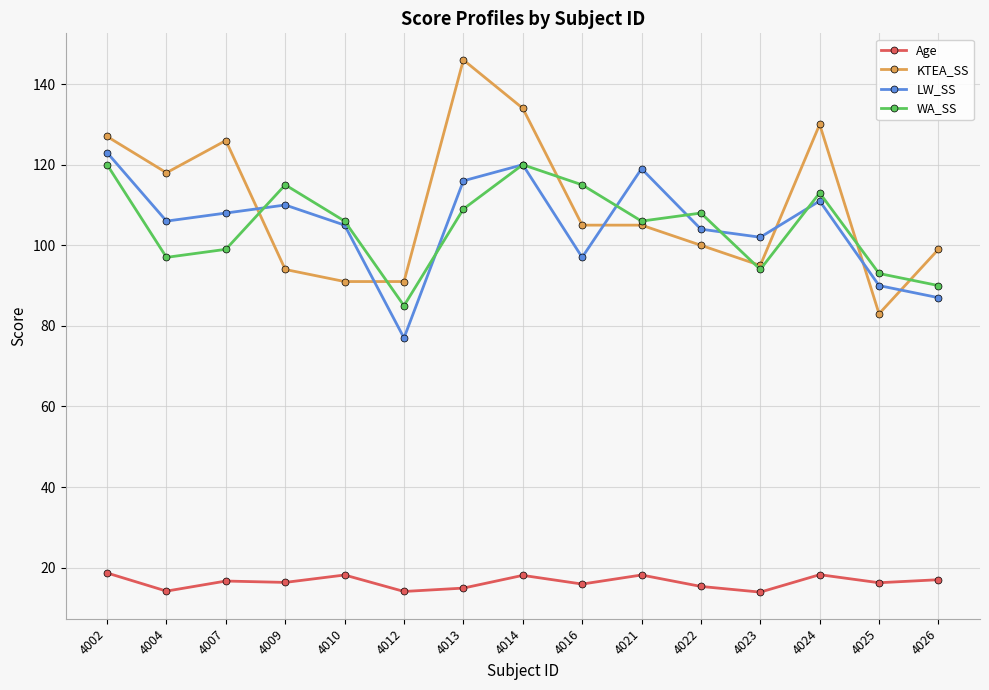

At which category does KTEA_SS reach its first local peak?

4007